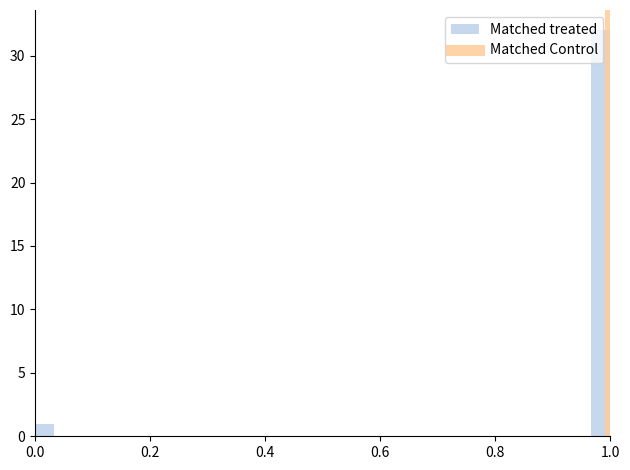

Around what value on the x-axis is the tallest bar? Give the approximate position of its centre, as read against the axis.

0.98